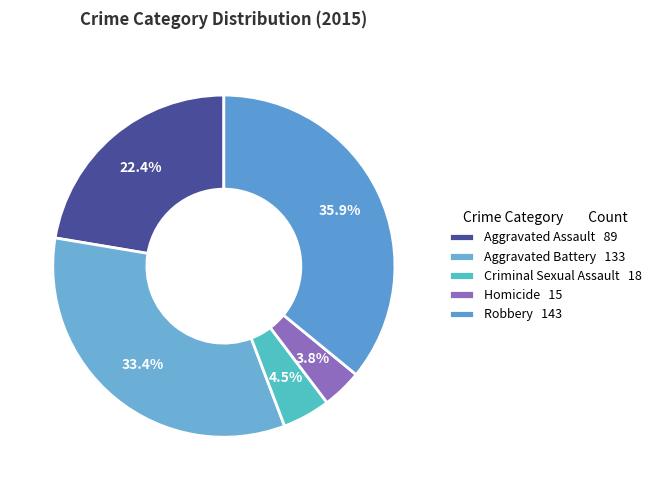

What is the change in value from Criminal Sexual Assault to Robbery?

+125